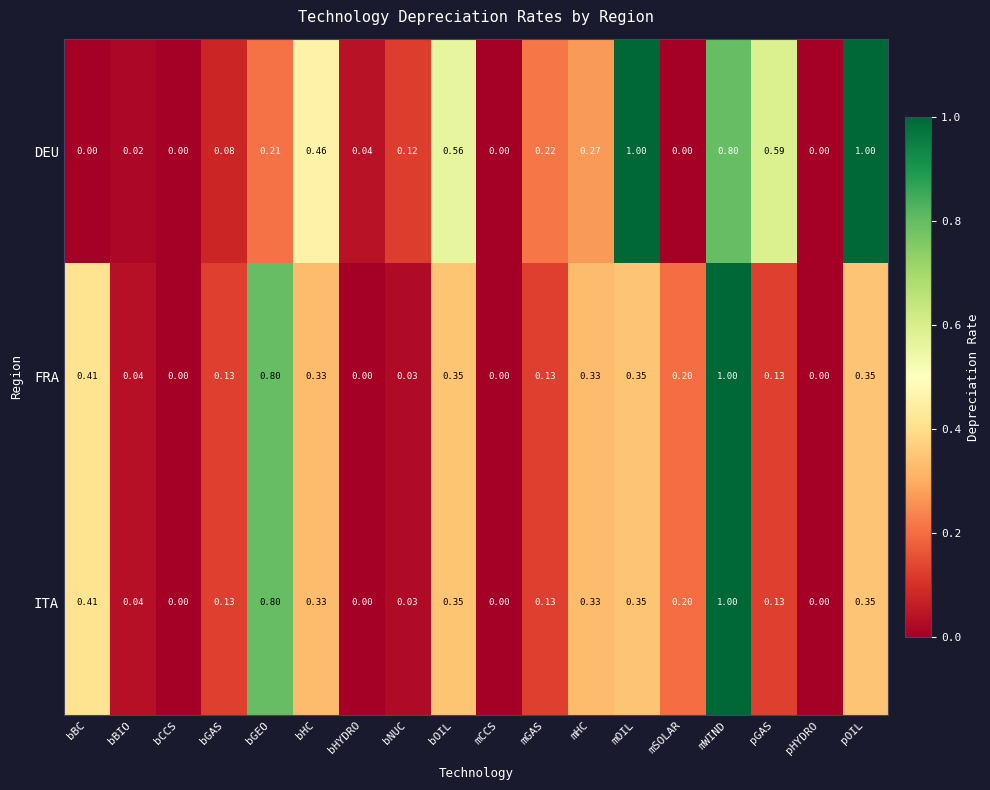

At which label does ITA reach its peak?

mWIND